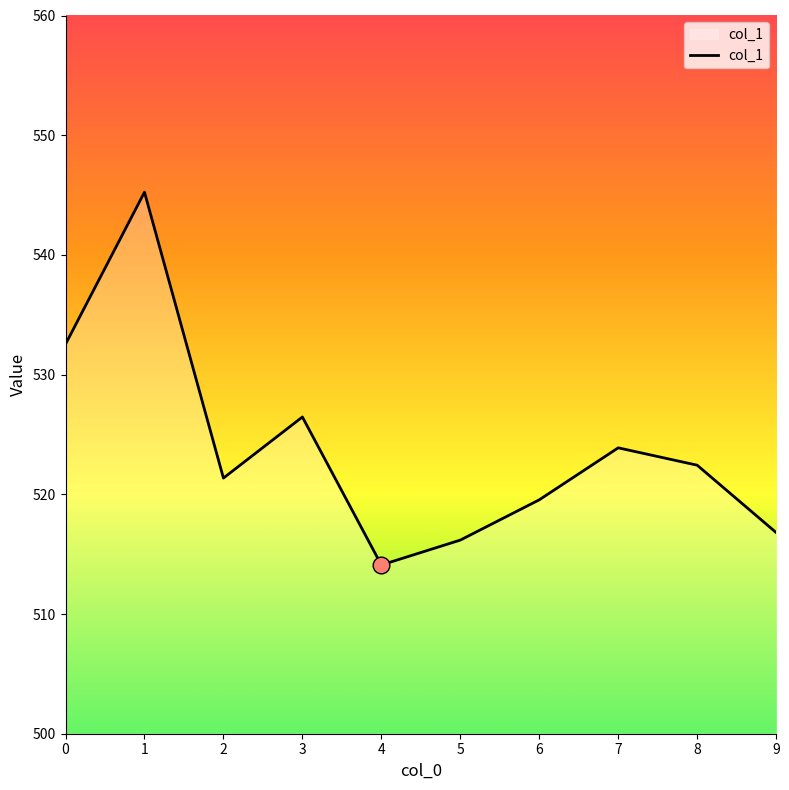

What is the smallest value displayed?

514.1